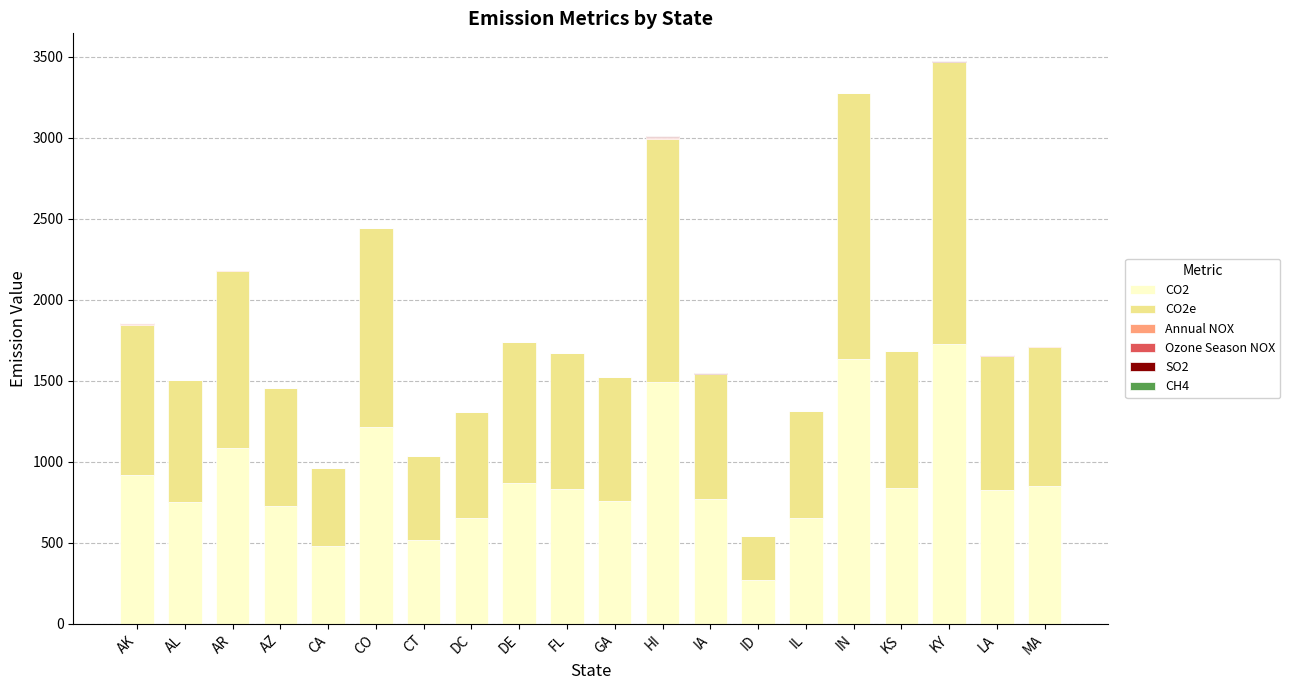

The CO2 series shows 672.2 at HI. True or false?

False